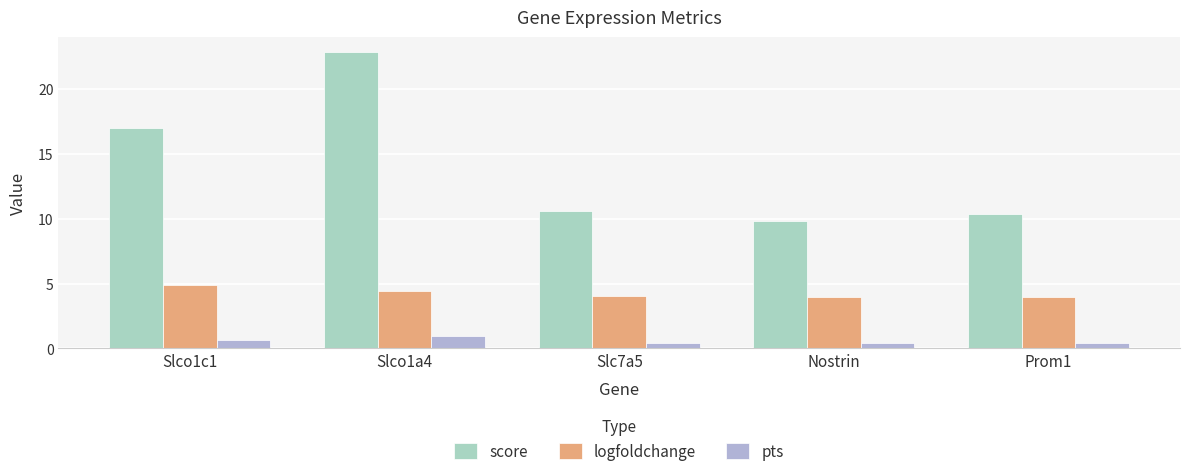

The logfoldchange series shows 6.2 at Prom1. True or false?

False